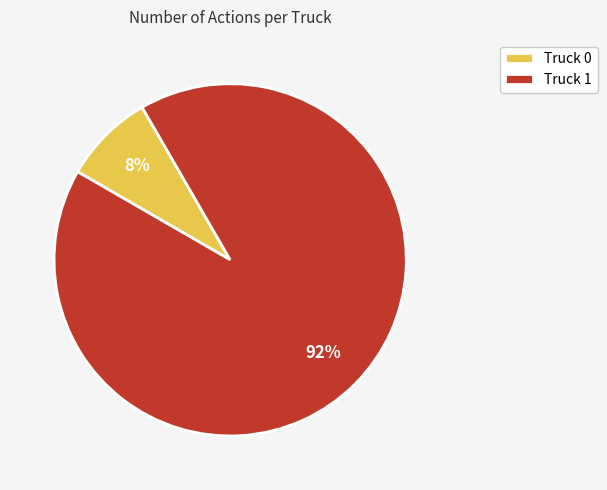

To the nearest percent, what is the combined percentage of Truck 1 and Truck 0?

100%